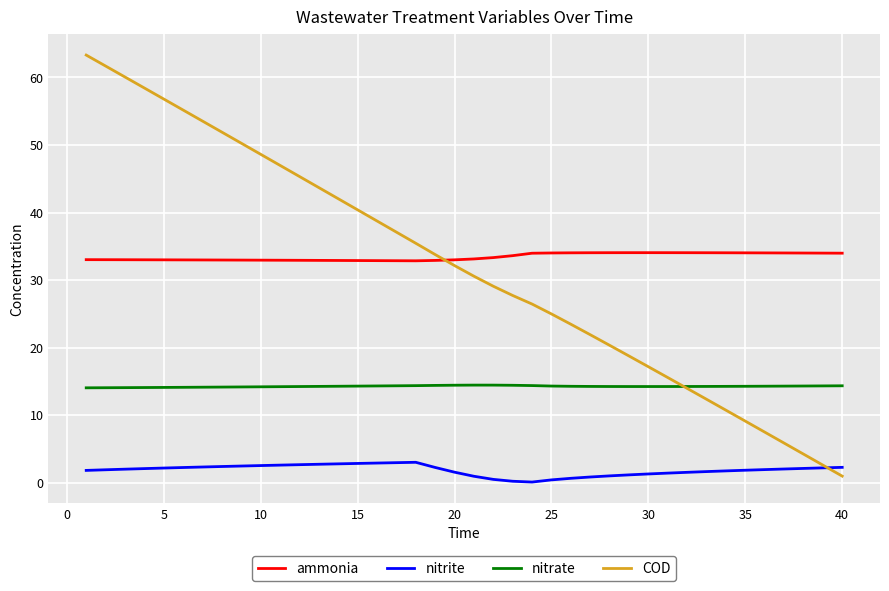

How many lines are shown in the chart?

4